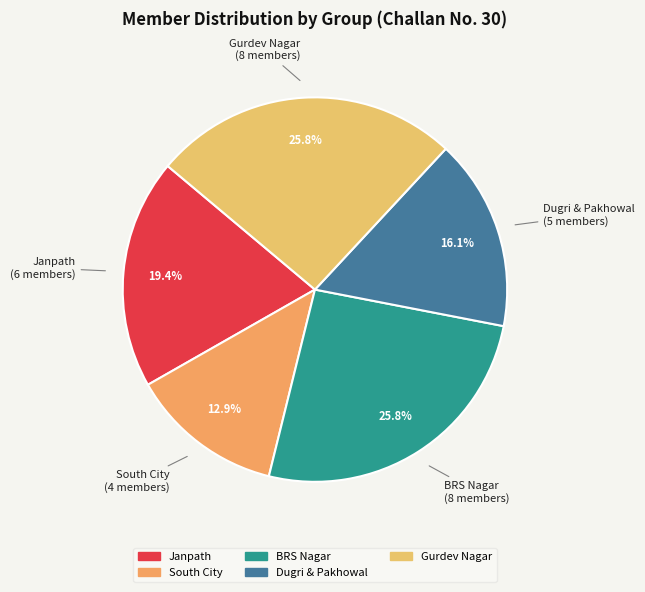

To the nearest percent, what portion does Dugri & Pakhowal represent?

16%